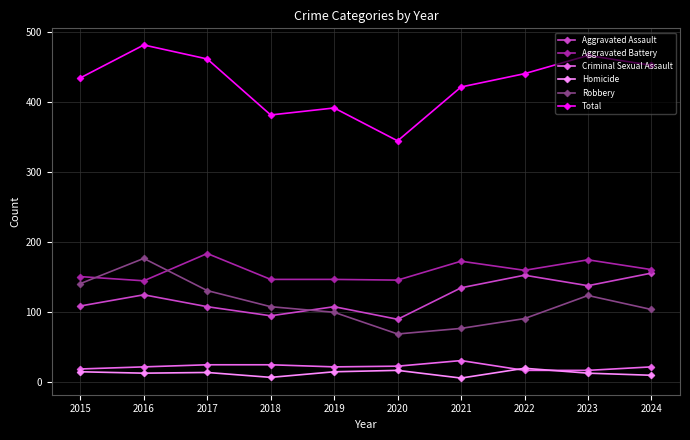

What is the average value of the Total series?

428